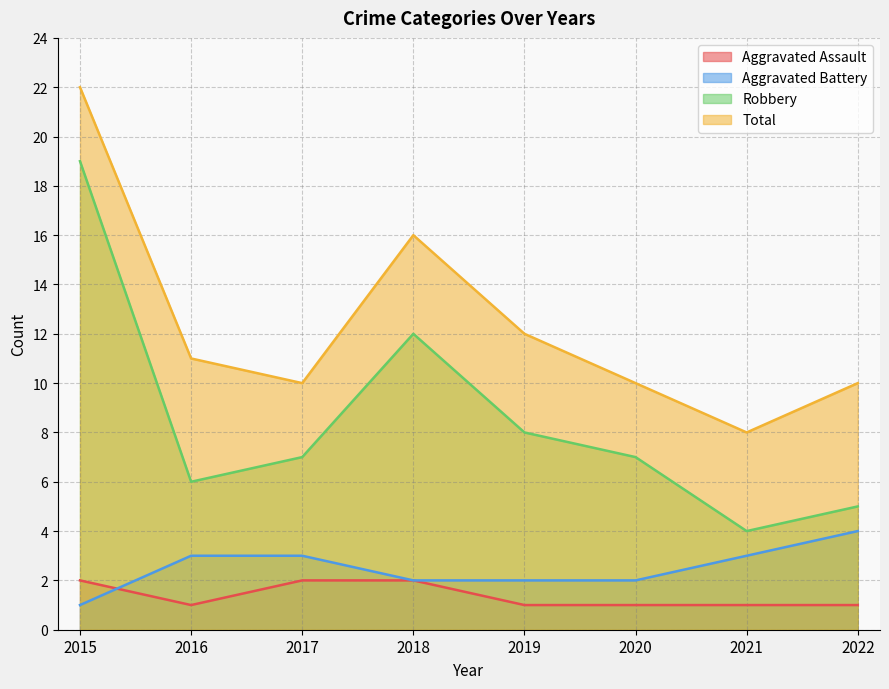

Which series has the largest total across all categories?

Total